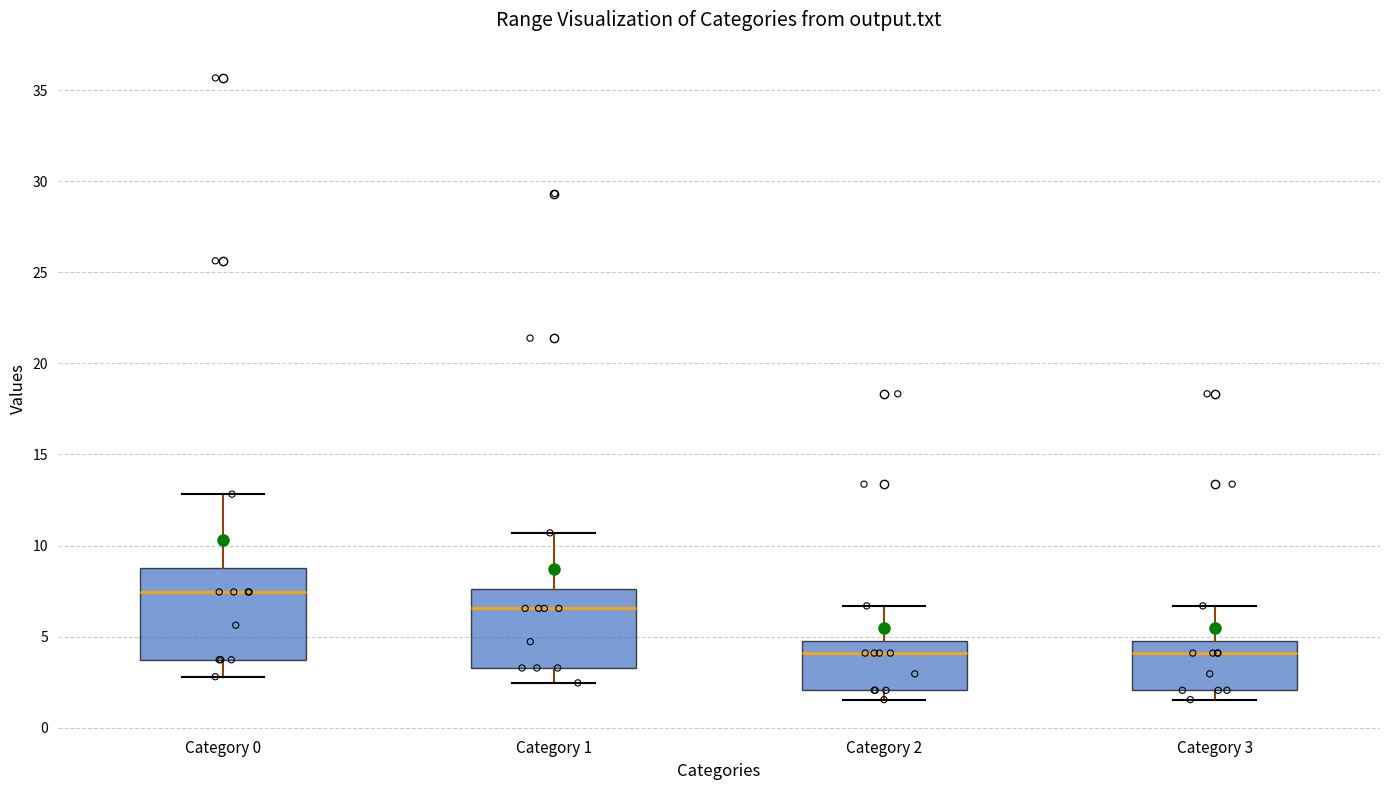

Comparing the boxes themselves (not the whiskers), which one is the tallest?

Category 0